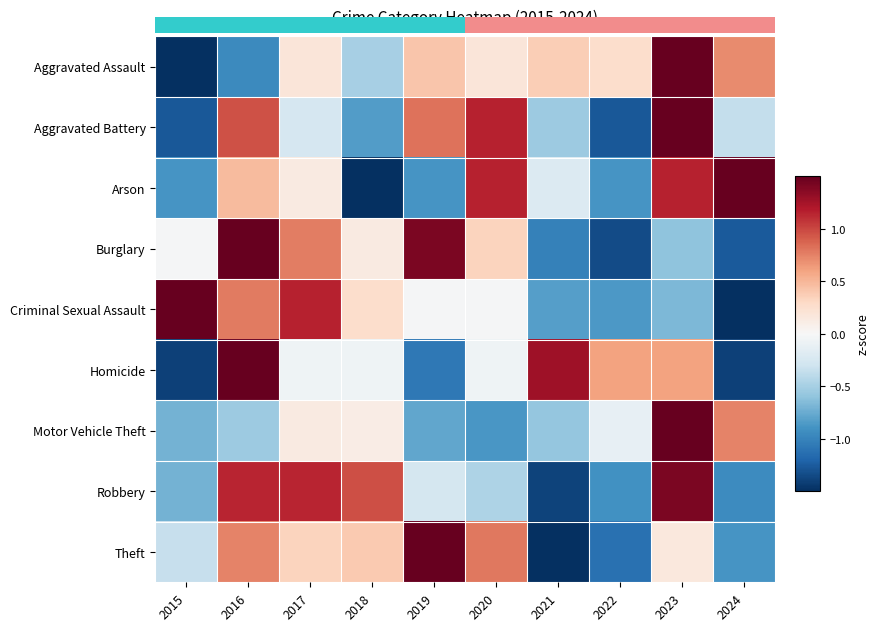

How many categories are shown in the chart?

10